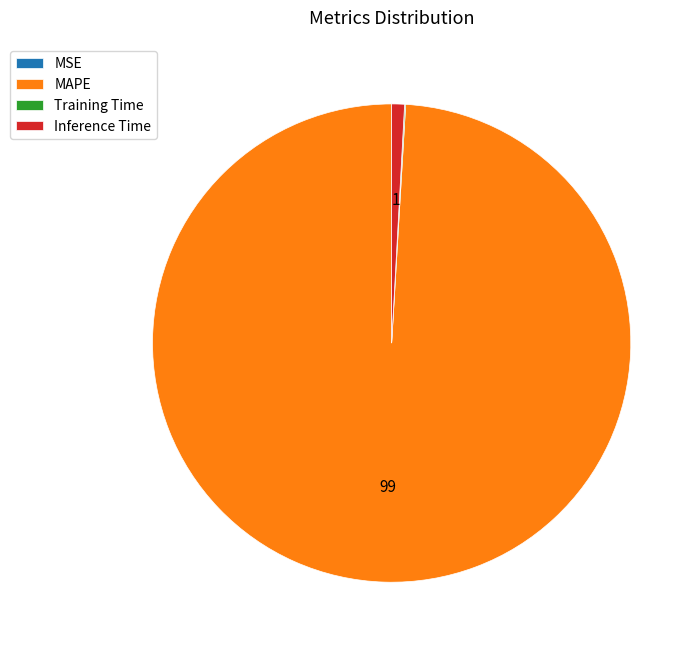

Which category has the biggest portion of the pie?

MAPE